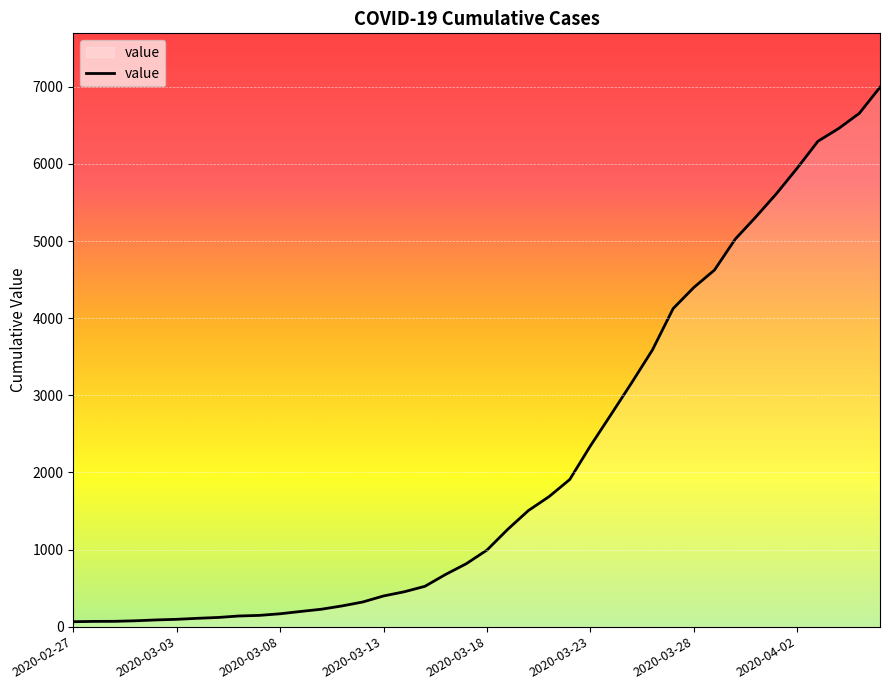

What is the difference between the maximum and minimum values?

6931